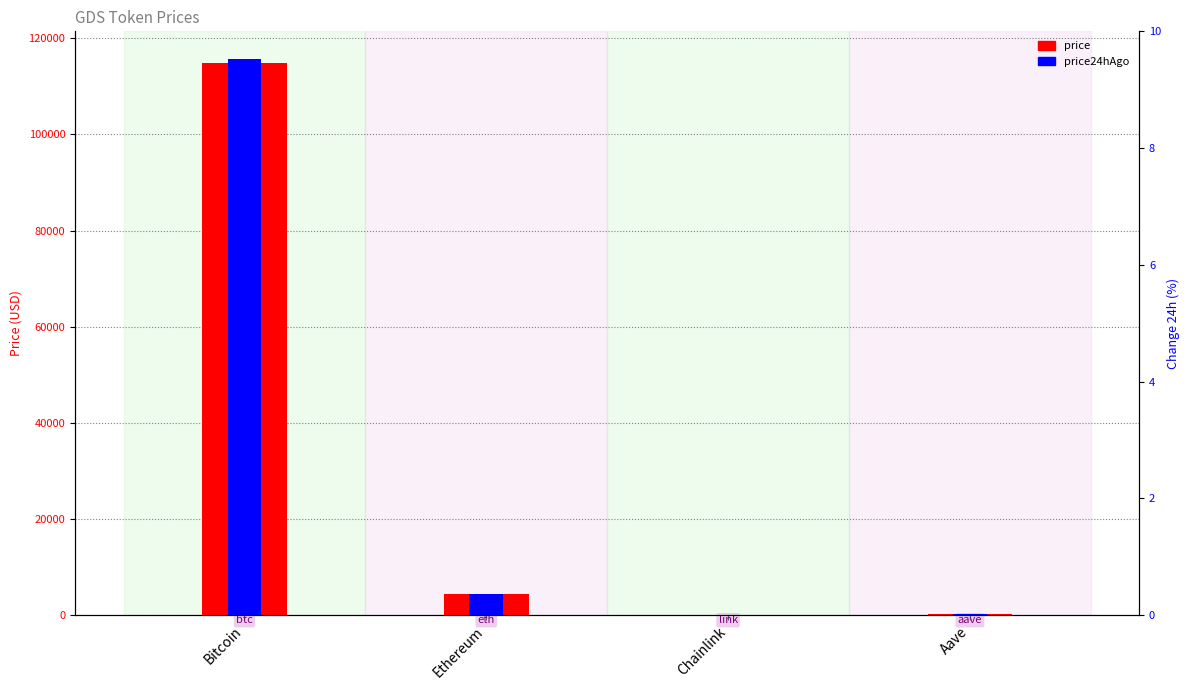

Which has a higher value, Ethereum or Bitcoin?

Bitcoin